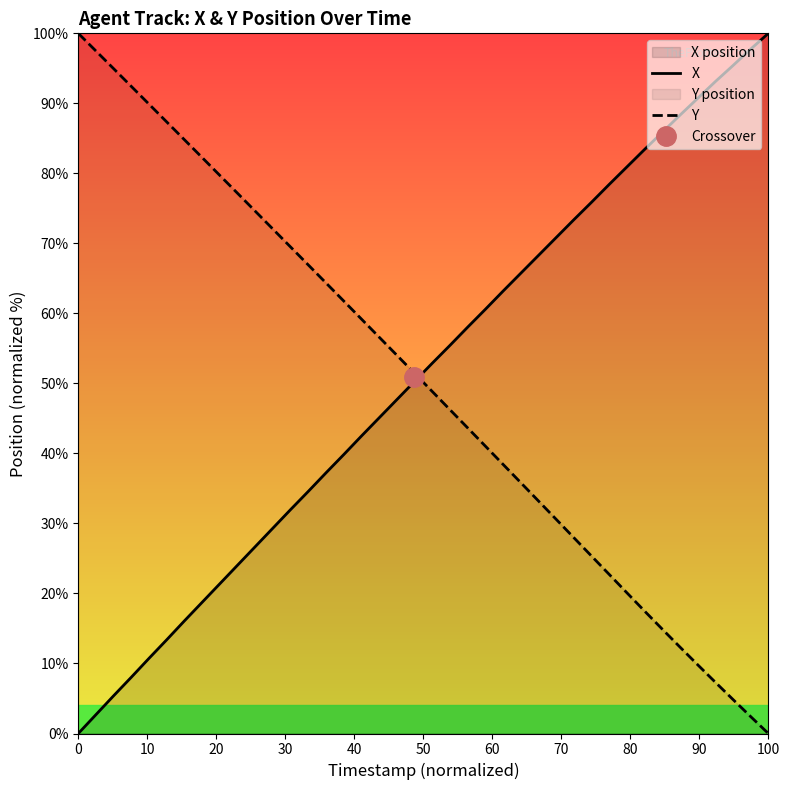

What is the average value of the Y series?

50.0